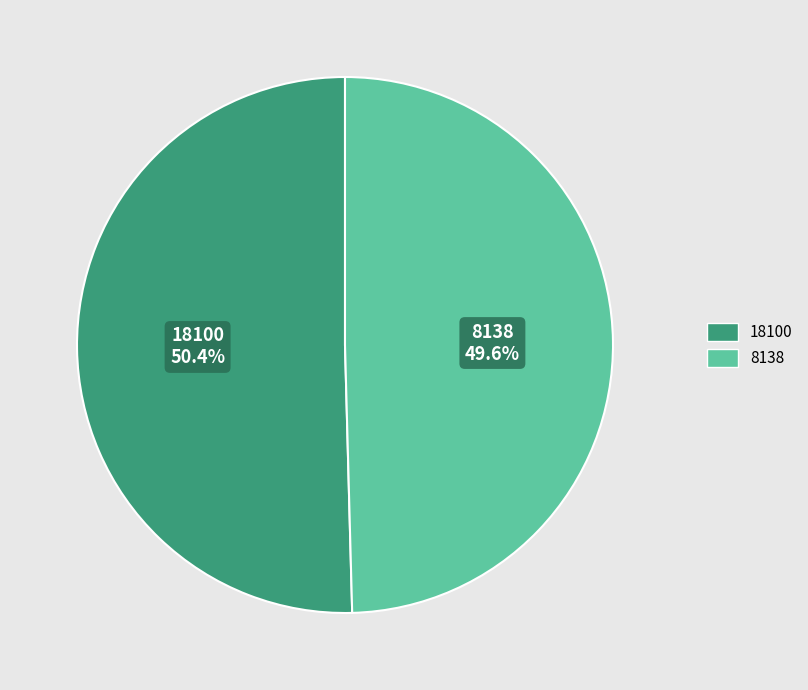

What portion of the pie excludes 18100?

49.6%